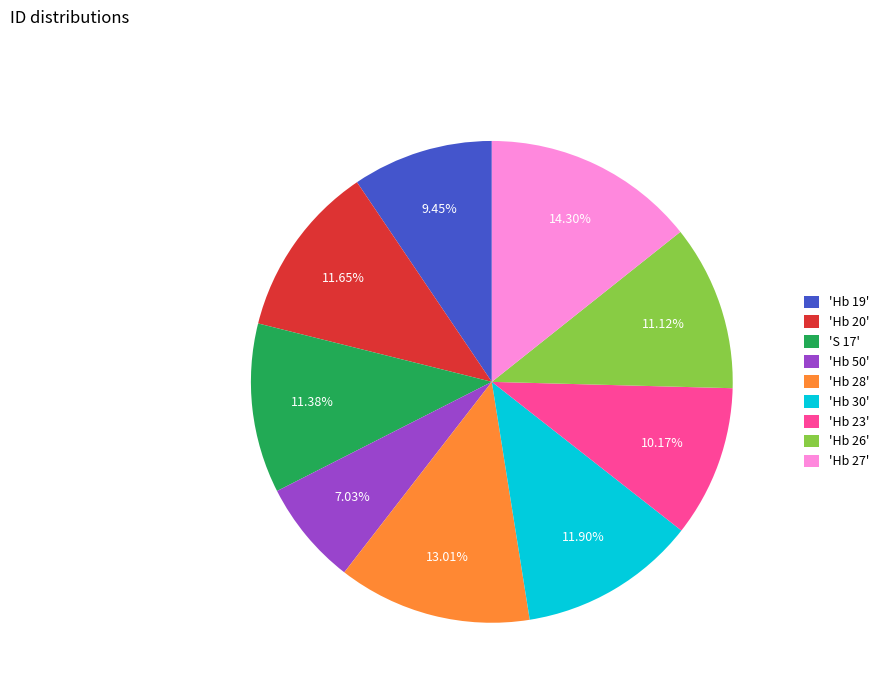

Combined, do 'Hb 26' and 'Hb 50' account for over 50%?

No